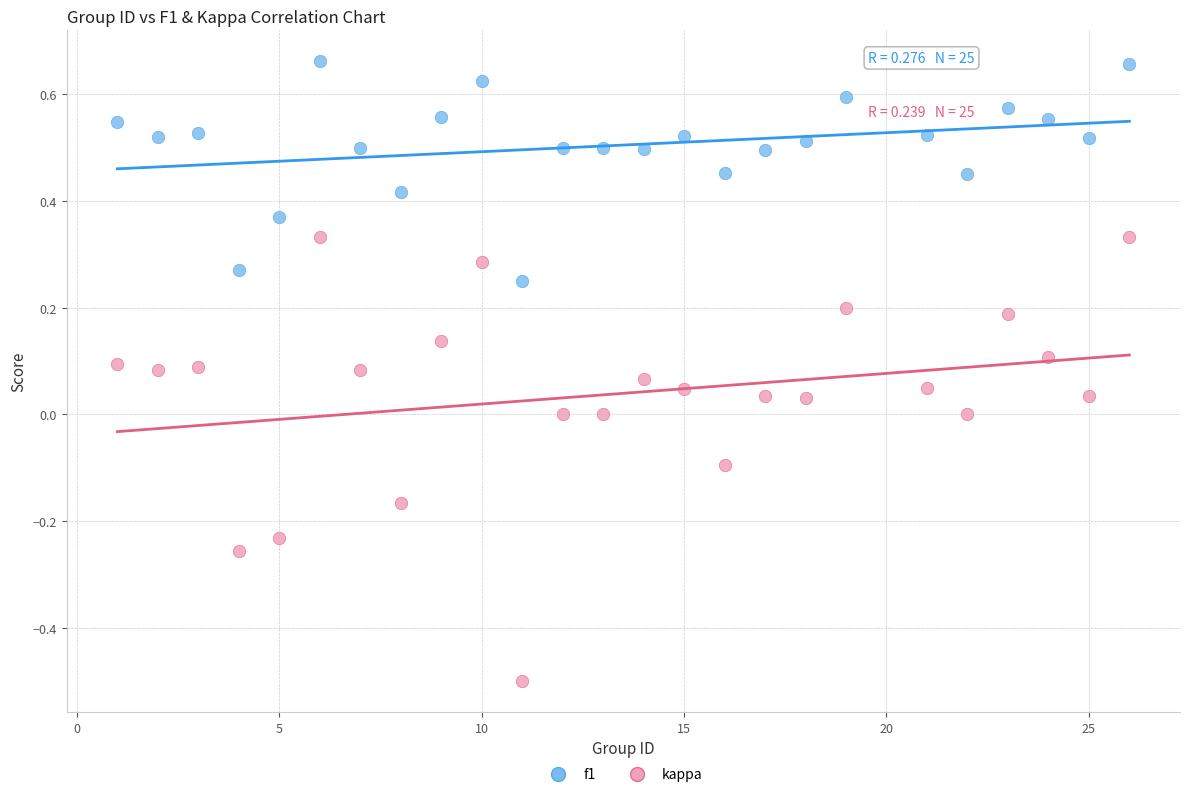

Across all data points, what is the range of Y values (max minus min)?

1.2